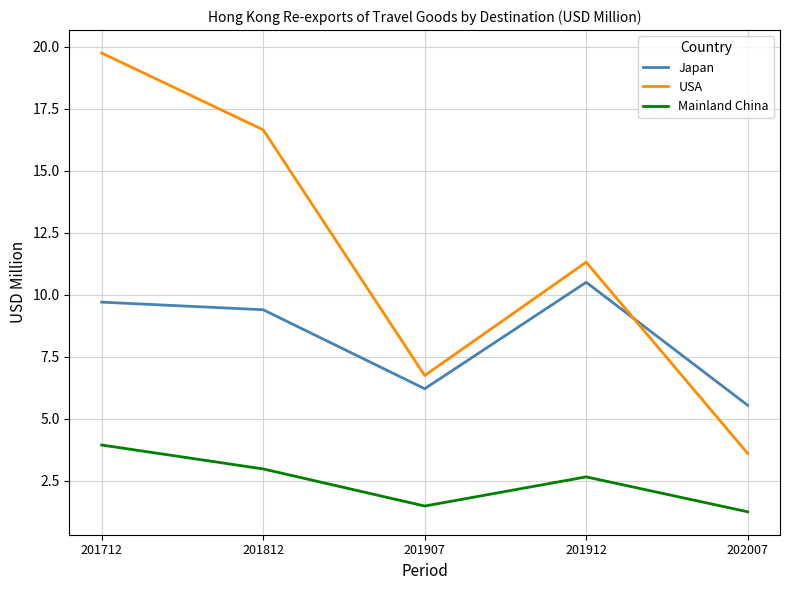

Reading right to left, transcribe all the data shown in this chart.

Japan: 5.5	10.5	6.2	9.4	9.7
USA: 3.6	11.3	6.7	16.6	19.7
Mainland China: 1.3	2.7	1.5	3.0	3.9